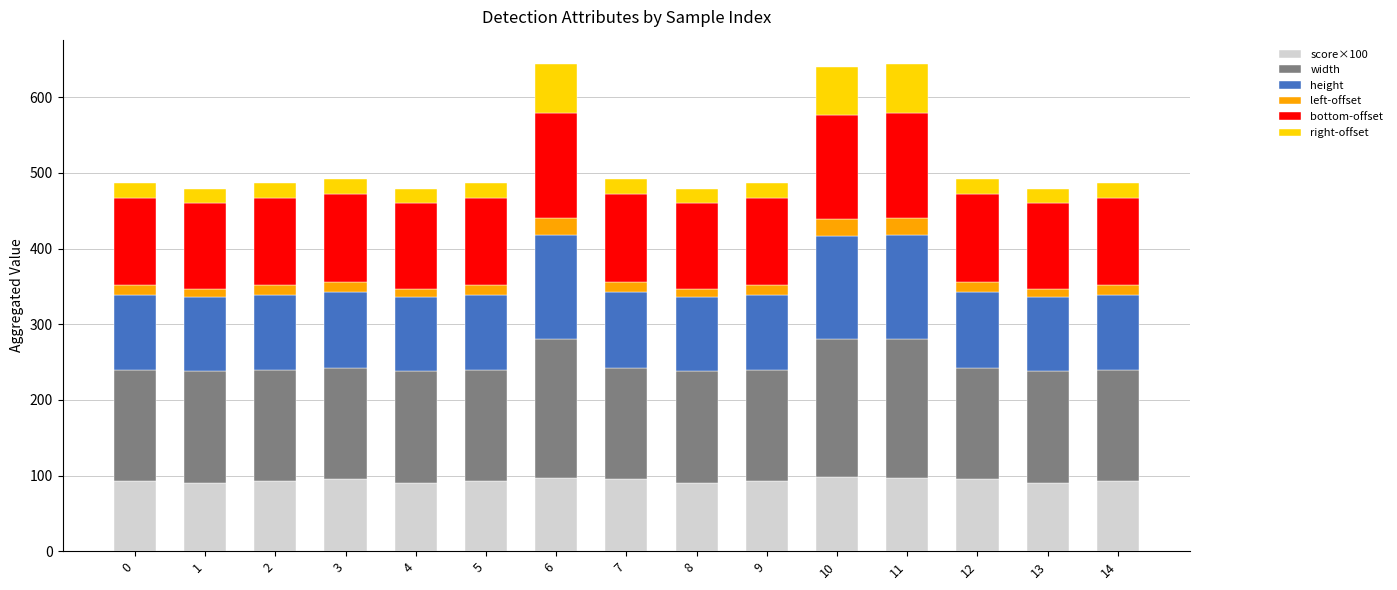

The value of score×100 at 3 is 30.1. True or false?

False